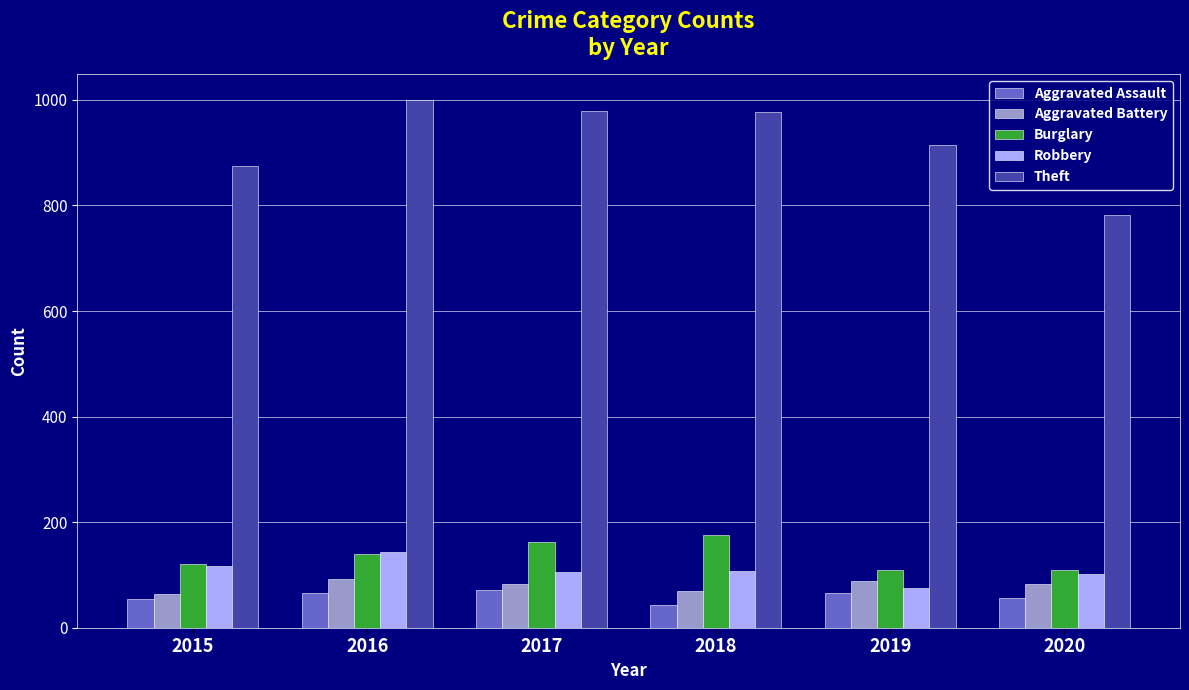

How many data points does each series have?

6